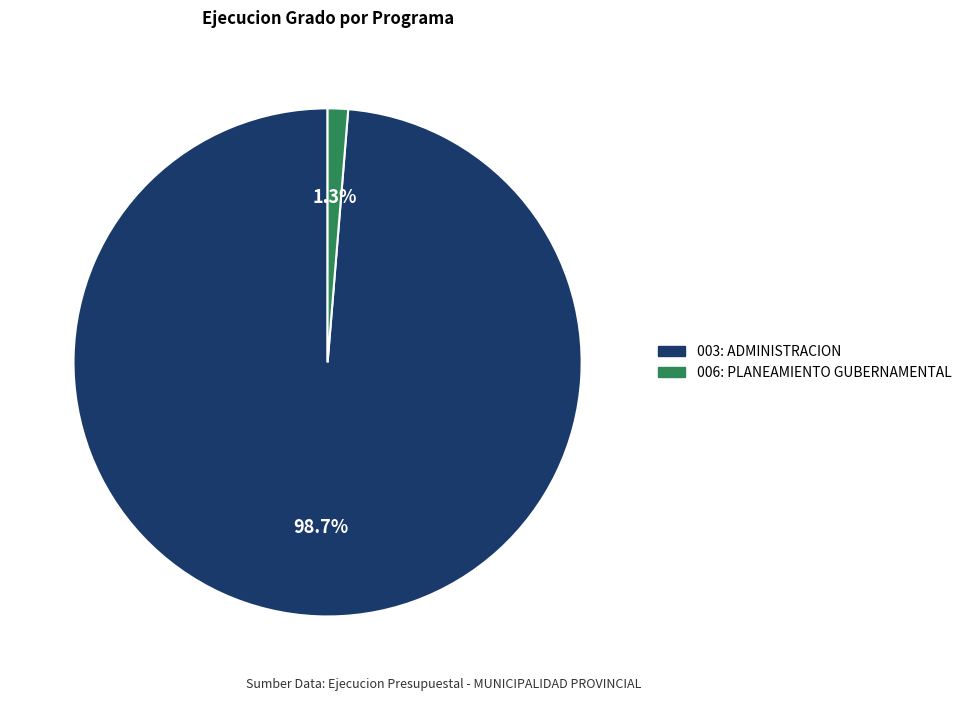

How much of the chart is everything except 003: ADMINISTRACION?

1.3%